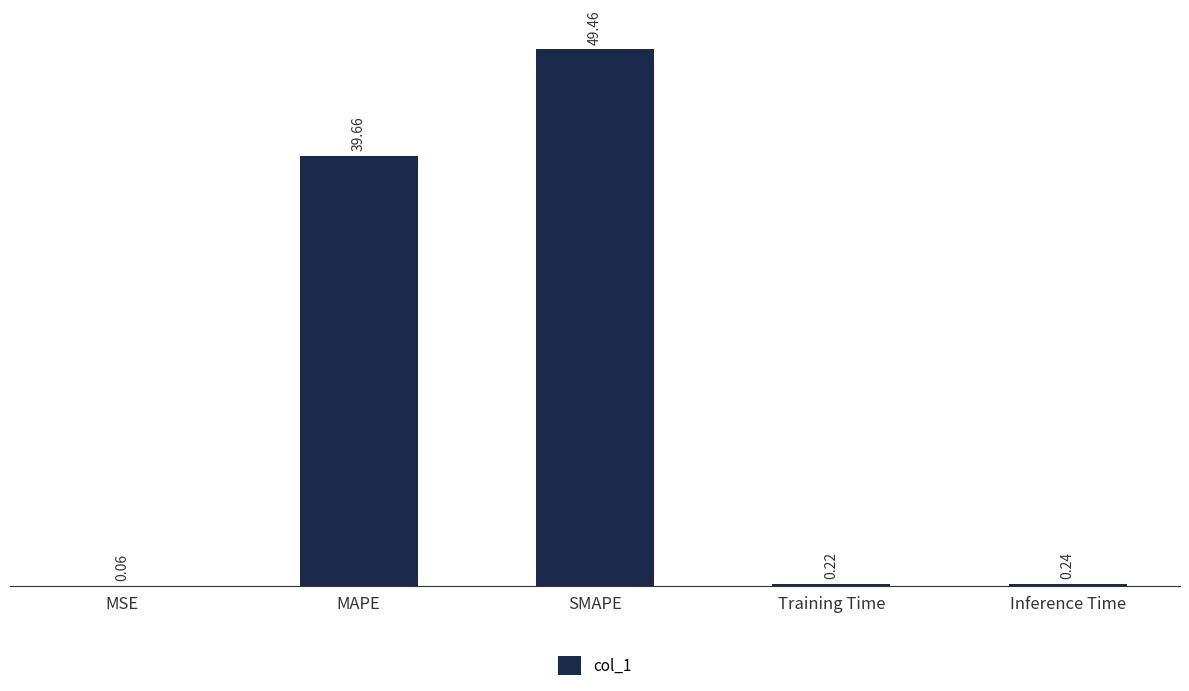

What is the sum of all values?

89.6